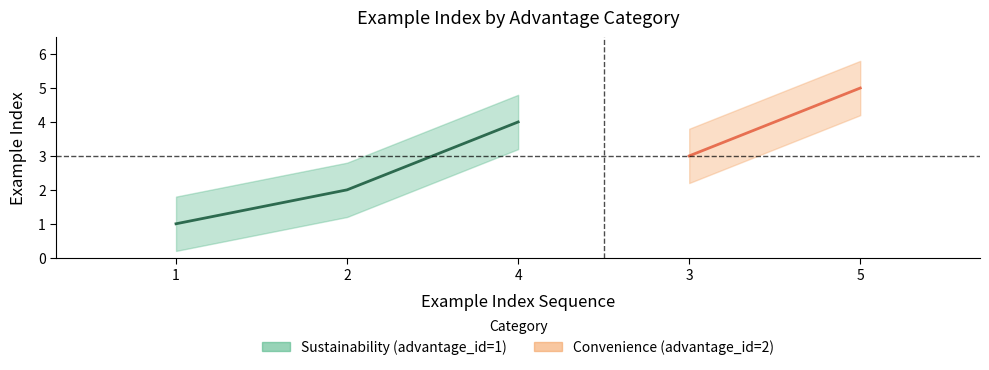

True or false: the data shows 1 at 2.

False